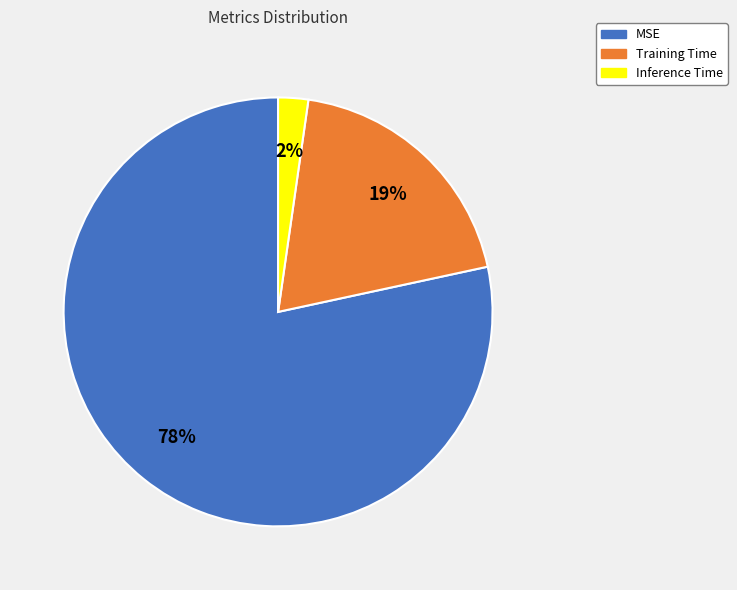

Which has a higher value, Inference Time or Training Time?

Training Time